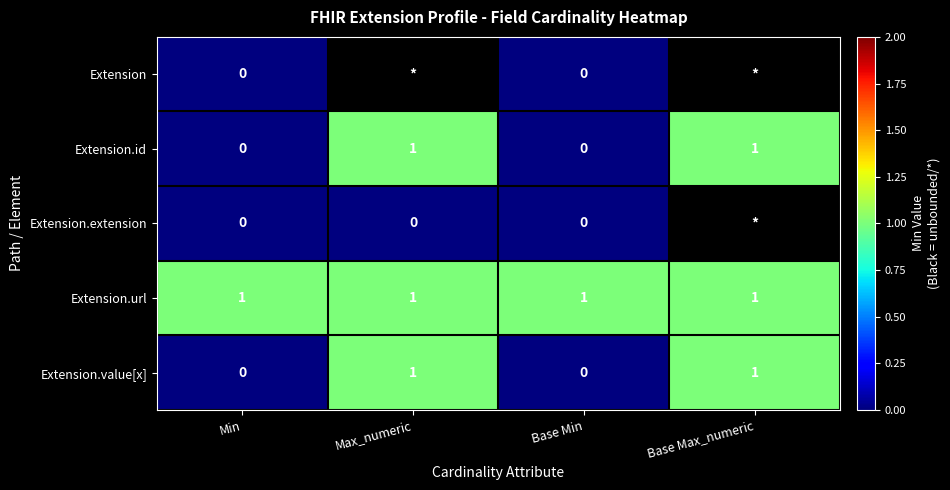

How many values in Extension.id are above zero?

2